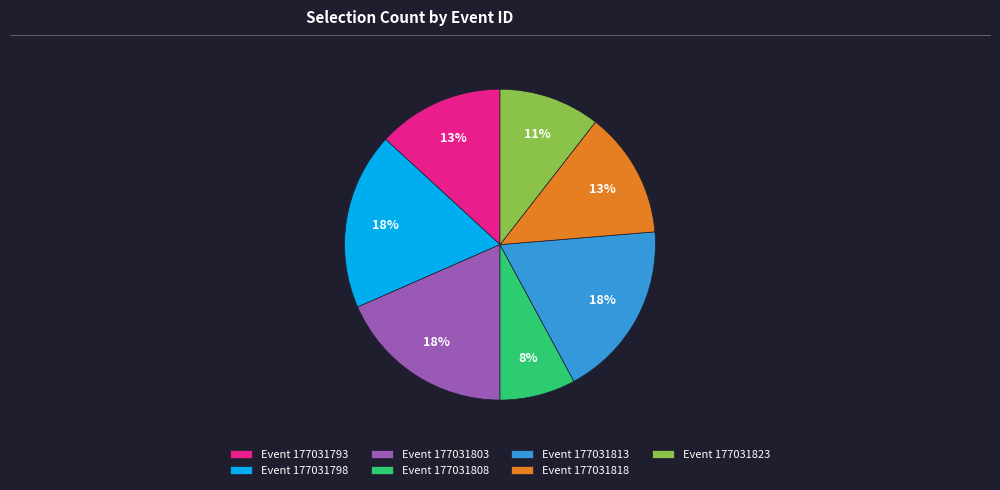

Is the sum of Event 177031803 and Event 177031798 greater than half?

No